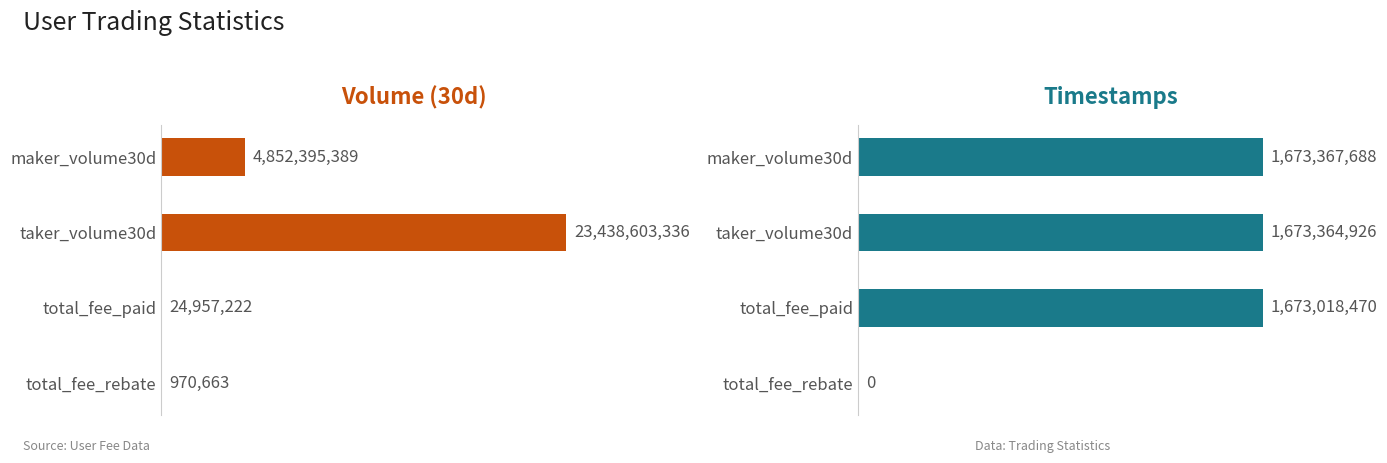

What is the maximum value shown in the chart?

23438603336